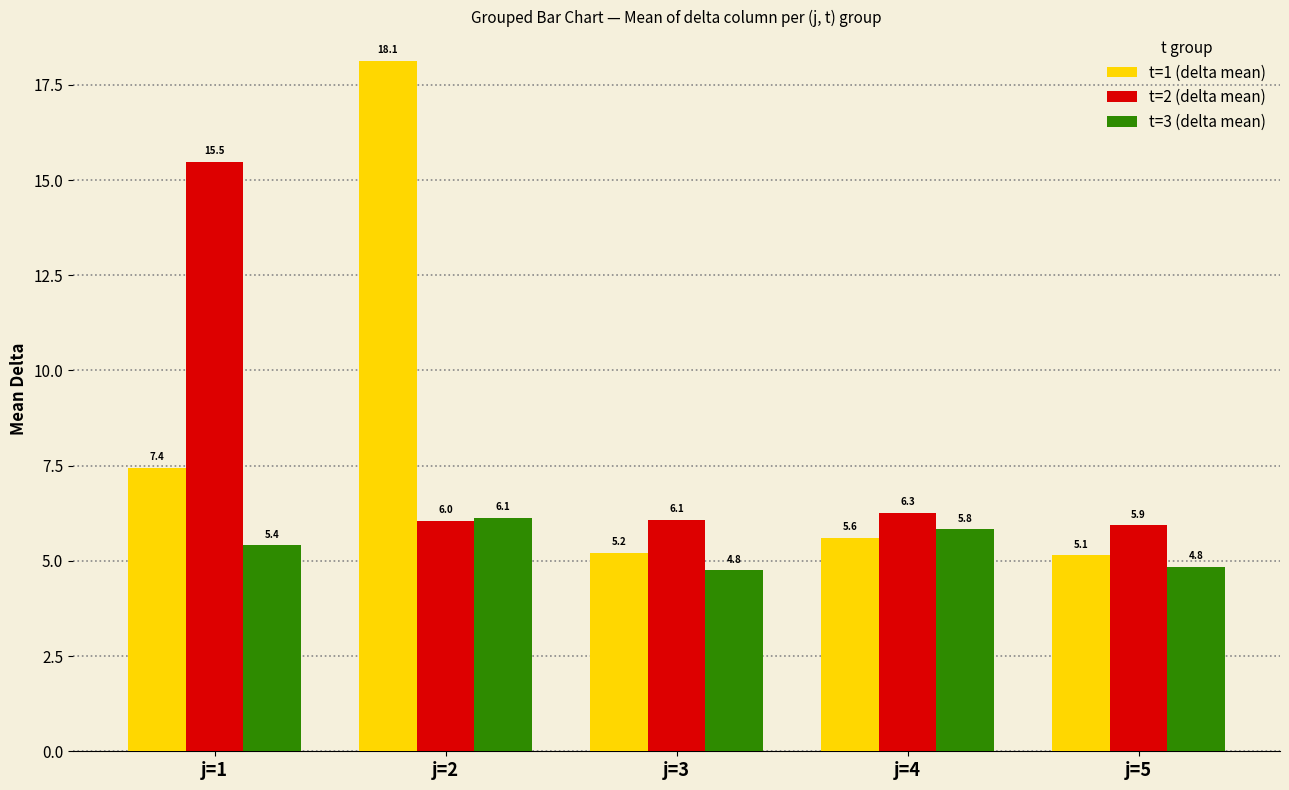

The value of t=2 (delta mean) at j=2 is 2.9. True or false?

False